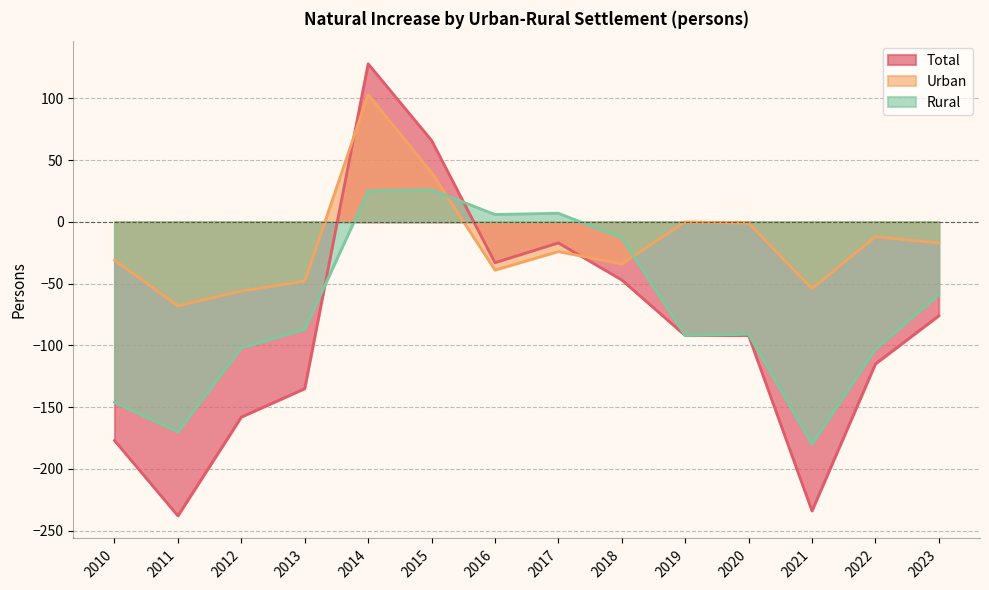

How many lines are shown in the chart?

3